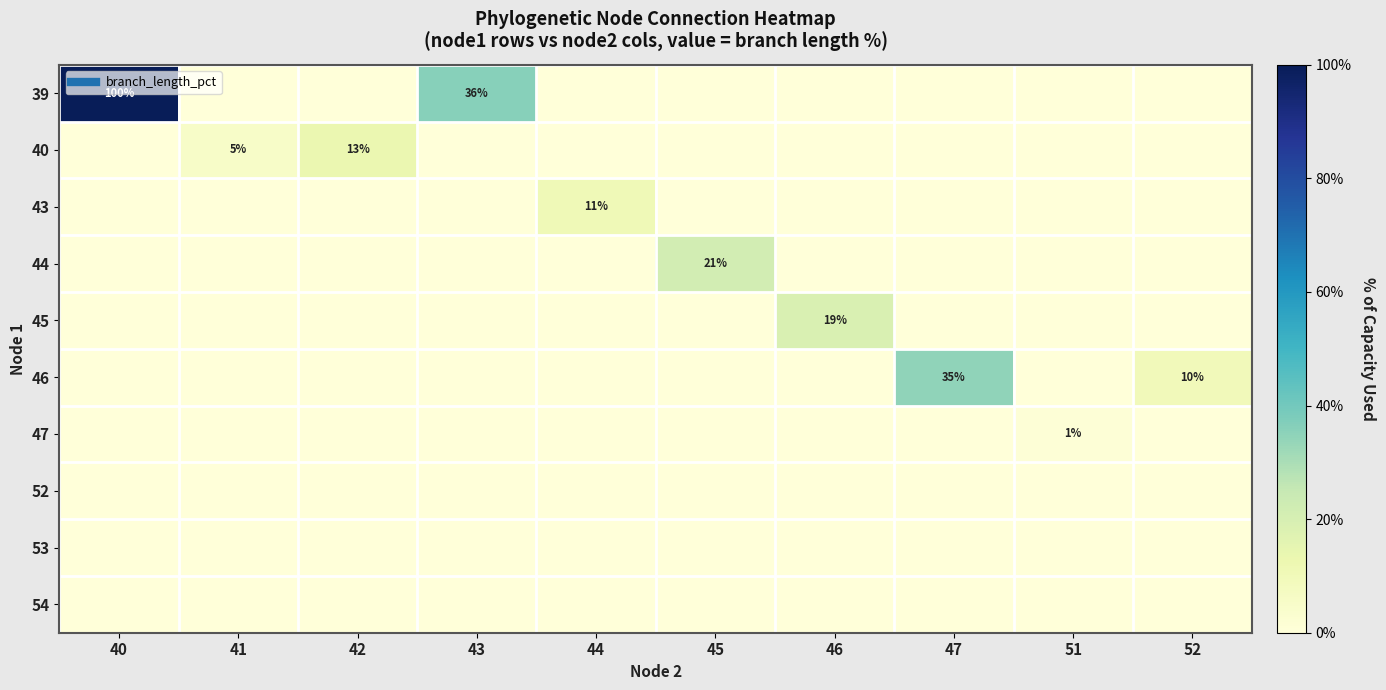

What is the total value across all series at 46?

18.9